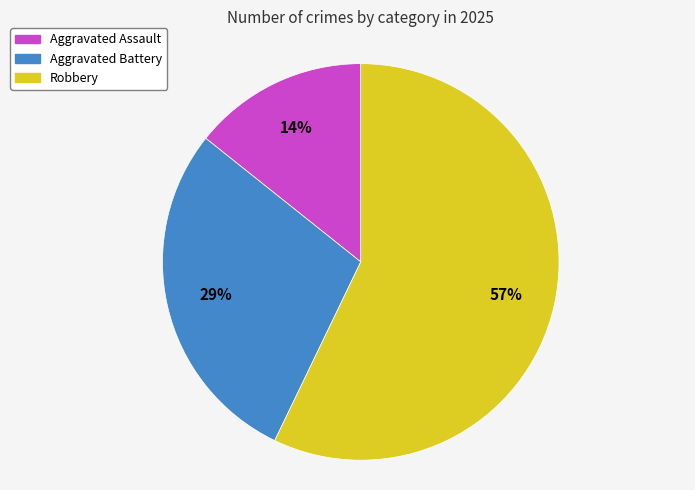

Which slice is the smallest?

Aggravated Assault